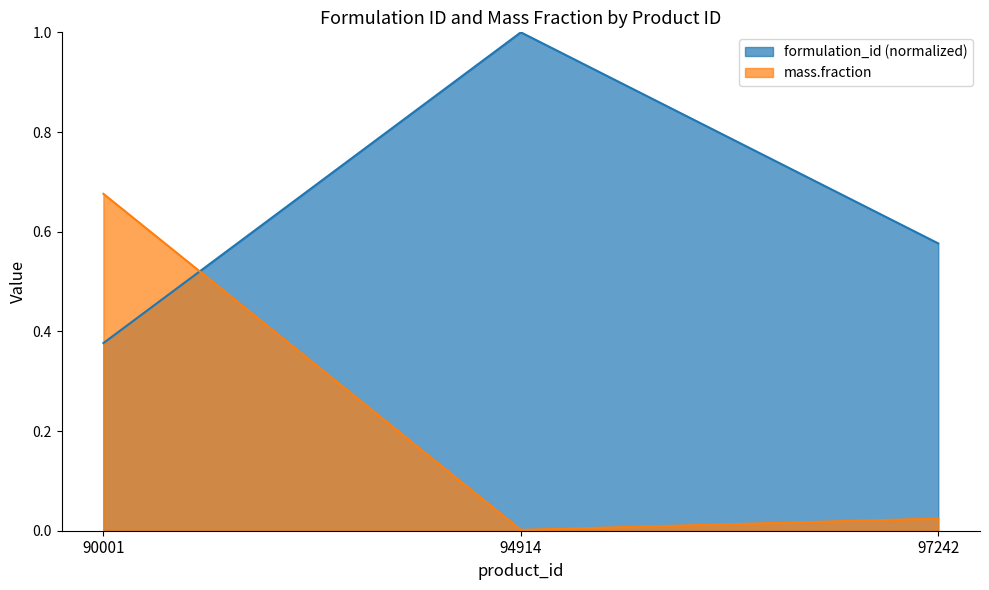

What value does the formulation_id series have at 97242?

0.6